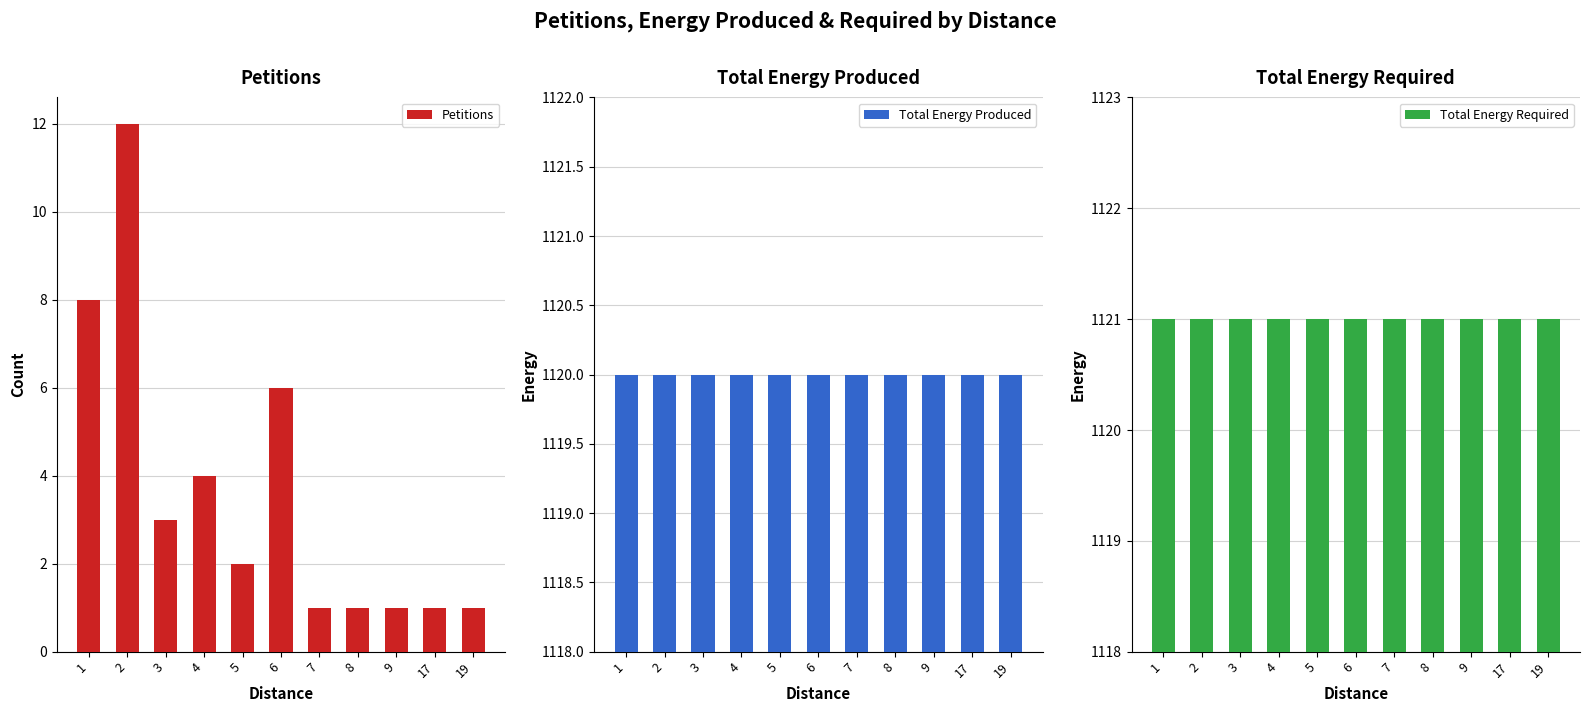

List the labels in order of Total Energy Required value, smallest first.

1, 2, 3, 4, 5, 6, 7, 8, 9, 17, 19